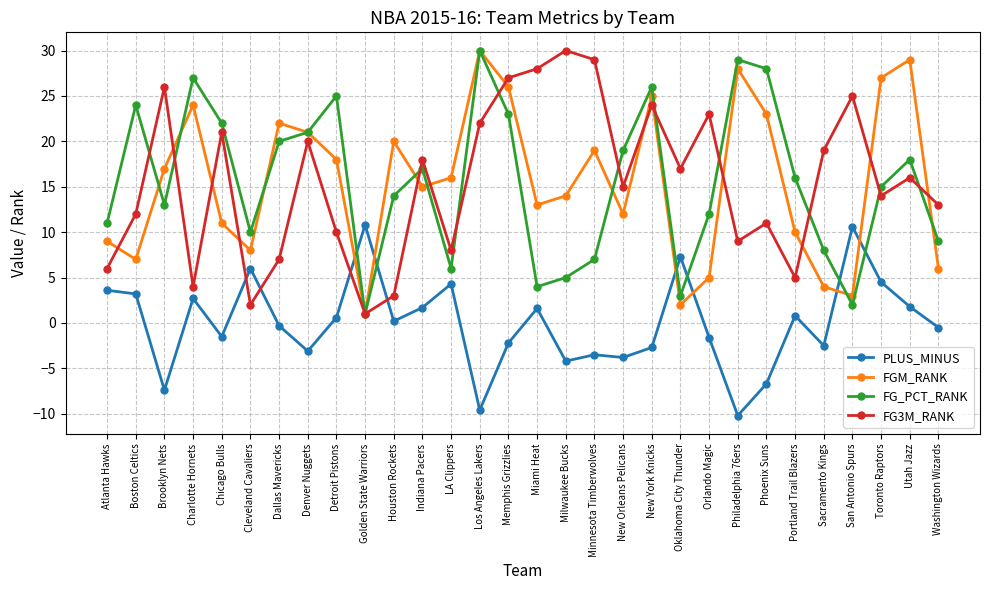

Is it true that PLUS_MINUS equals 3.2 at Boston Celtics?

True